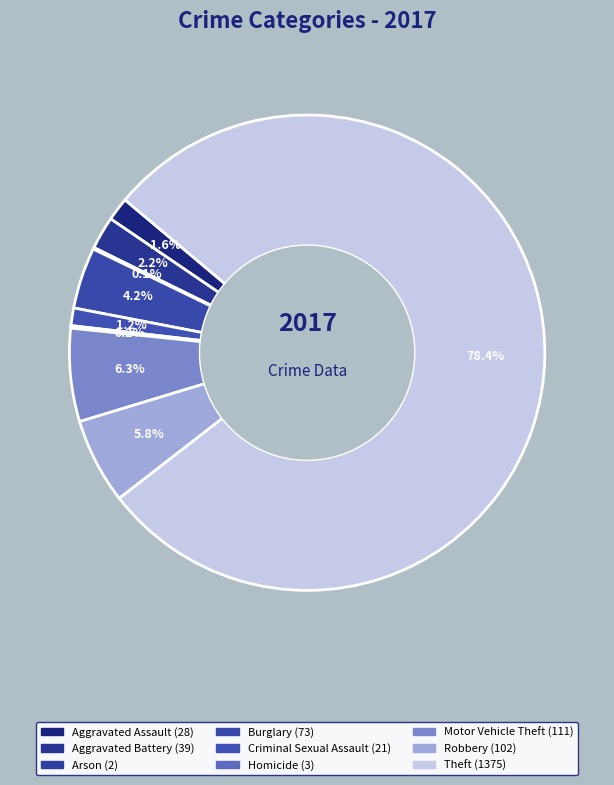

What is the change in value from Arson to Theft?

+1373